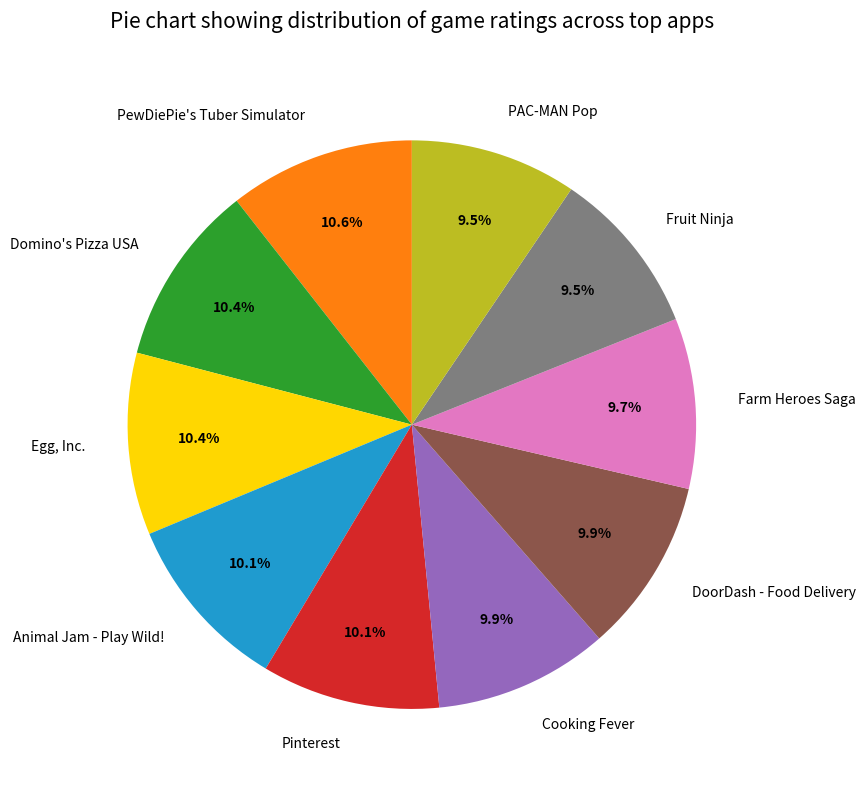

Approximately how many times larger is the value at Cooking Fever compared to Fruit Ninja?

1.0